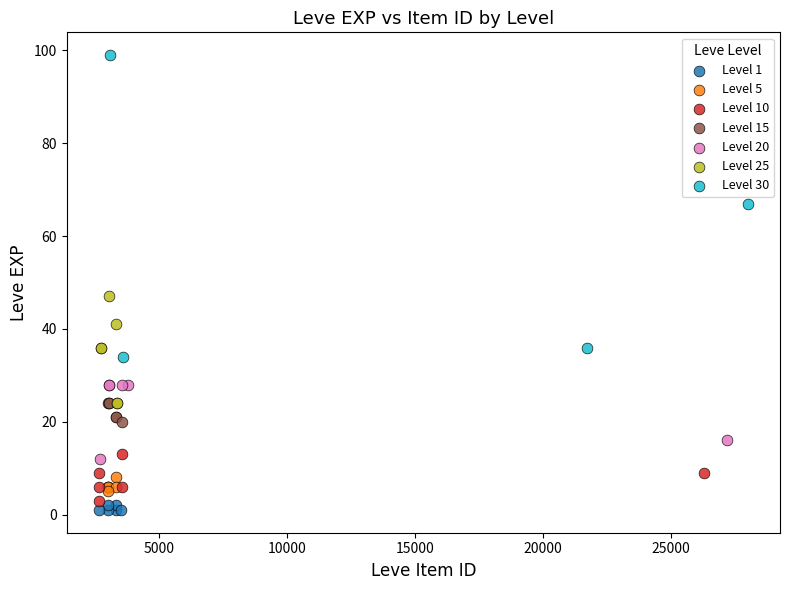

Which series has the largest Y range (max minus min)?

Level 30